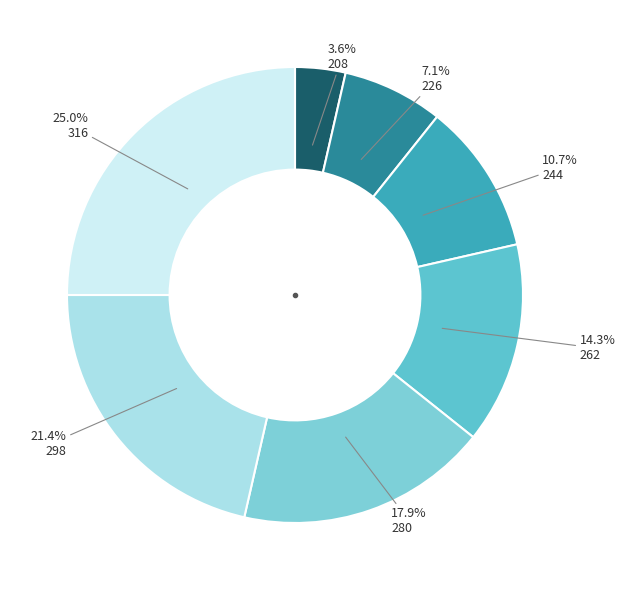

How many segments does this pie chart have?

7